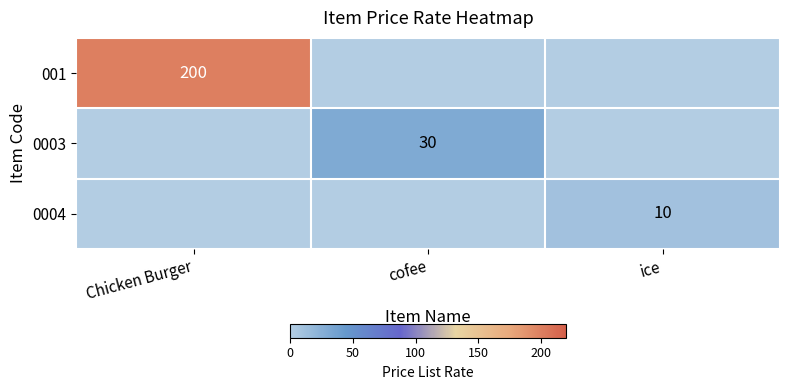

True or false: 0004 has a value of 18 at ice.

False